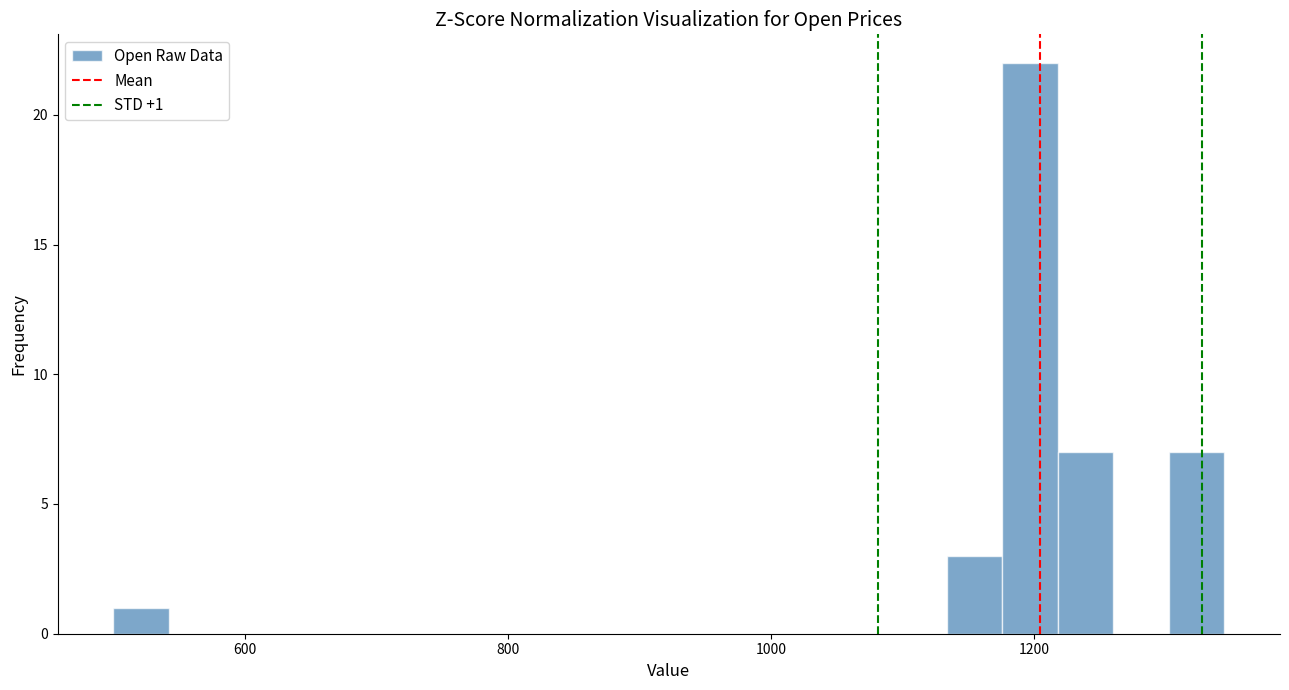

Read against the x-axis, roughly where is the centre of the tallest bar?

1200